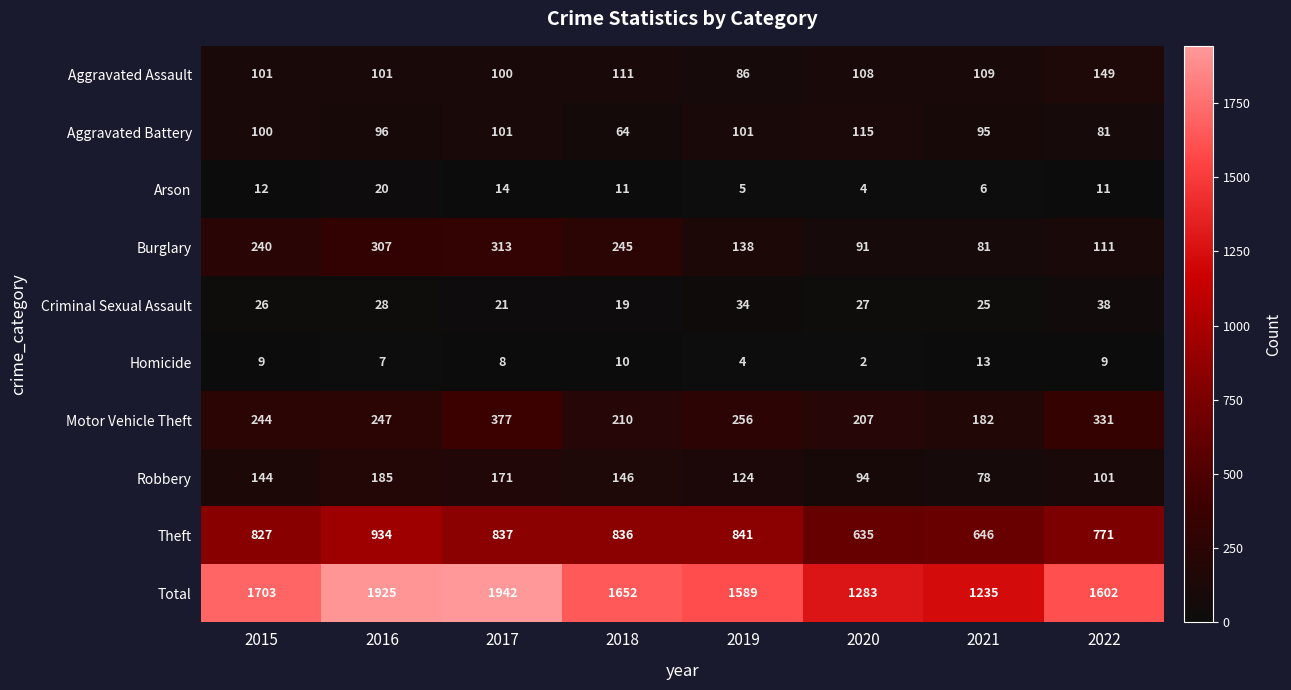

Rank the series at 2016 from highest to lowest value.

Total, Theft, Burglary, Motor Vehicle Theft, Robbery, Aggravated Assault, Aggravated Battery, Criminal Sexual Assault, Arson, Homicide